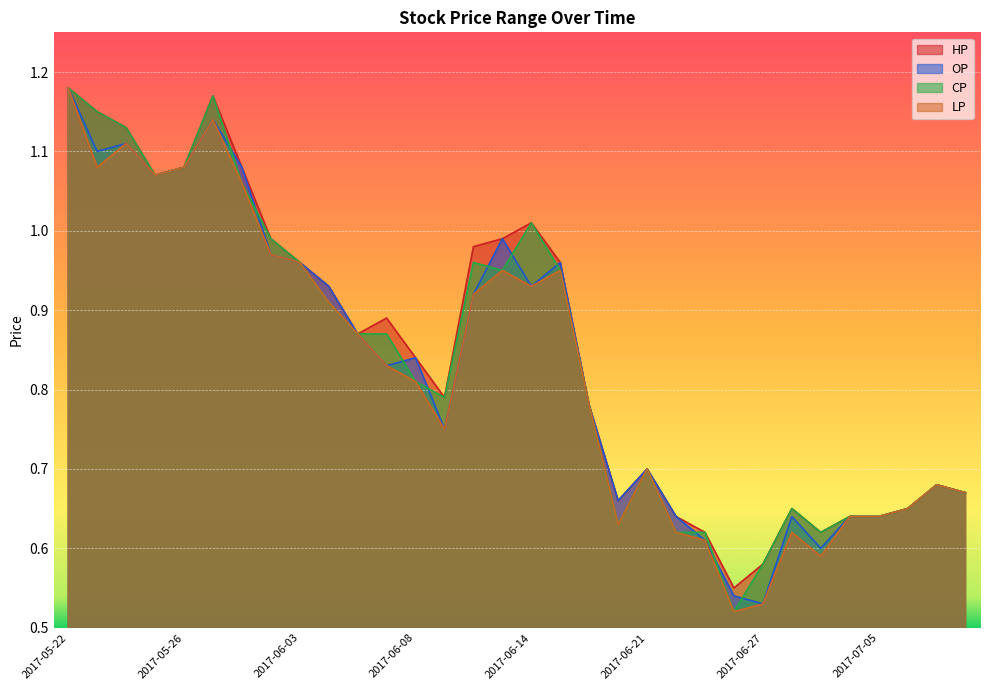

Is it true that LP equals 1.1 at 2017-06-01?

True